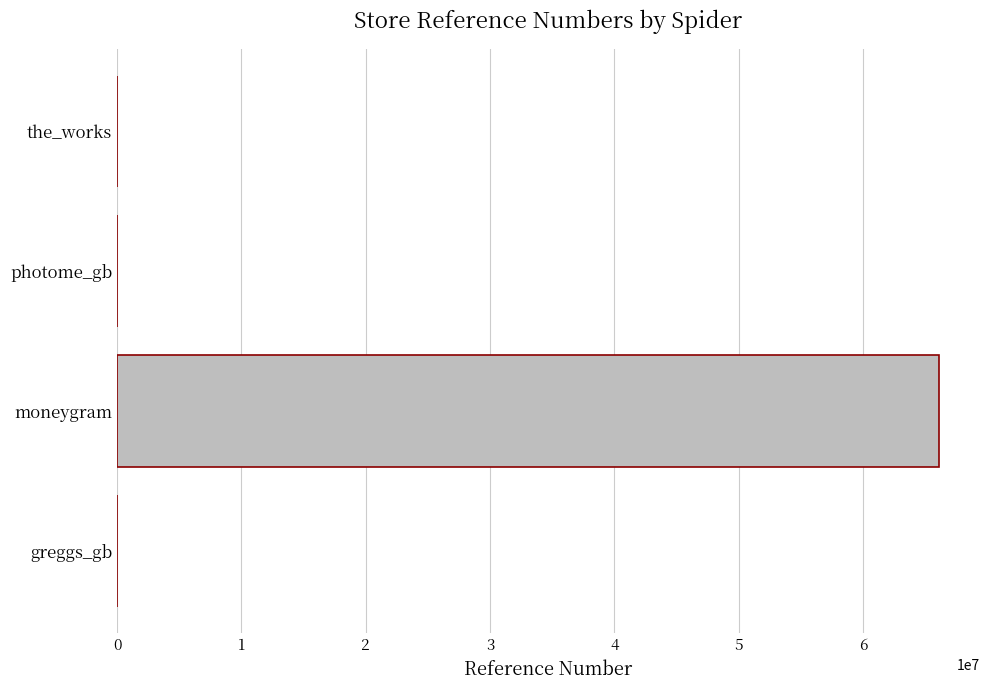

Which label corresponds to the largest value in the chart?

moneygram